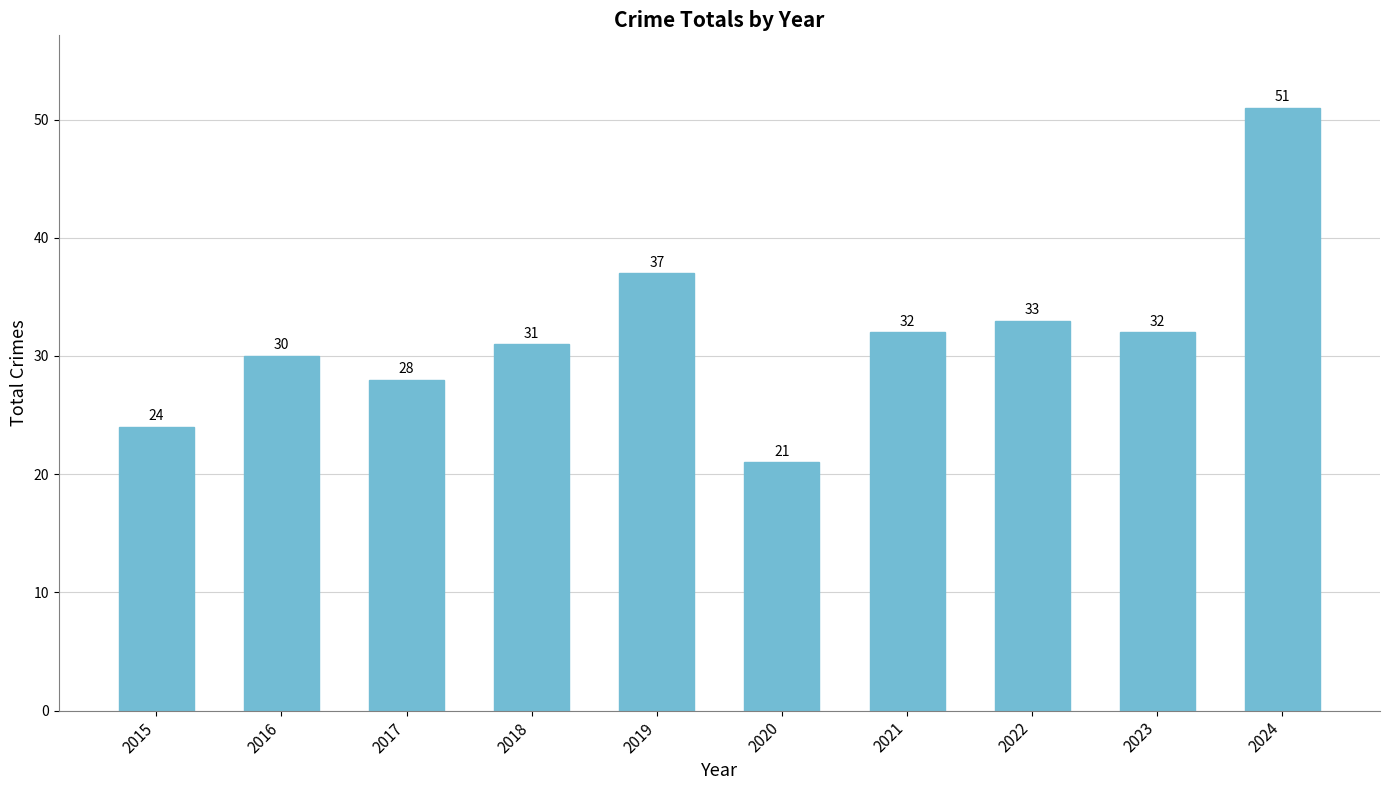

Reading left to right, what are all the values shown in this chart?

2015=24	2016=30	2017=28	2018=31	2019=37	2020=21	2021=32	2022=33	2023=32	2024=51